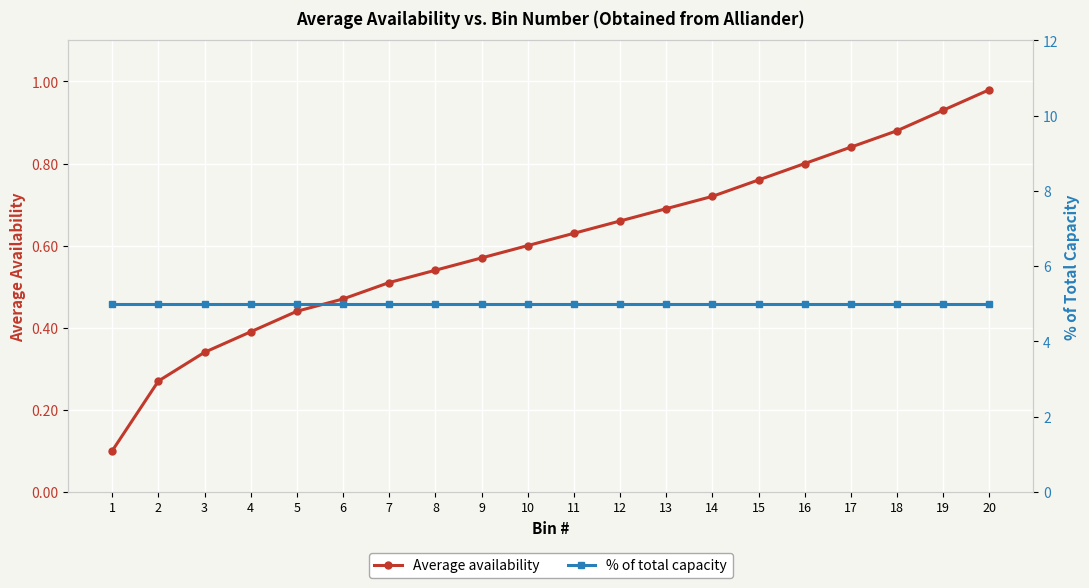

True or false: Average availability has a value of 0.8 at 8.

False